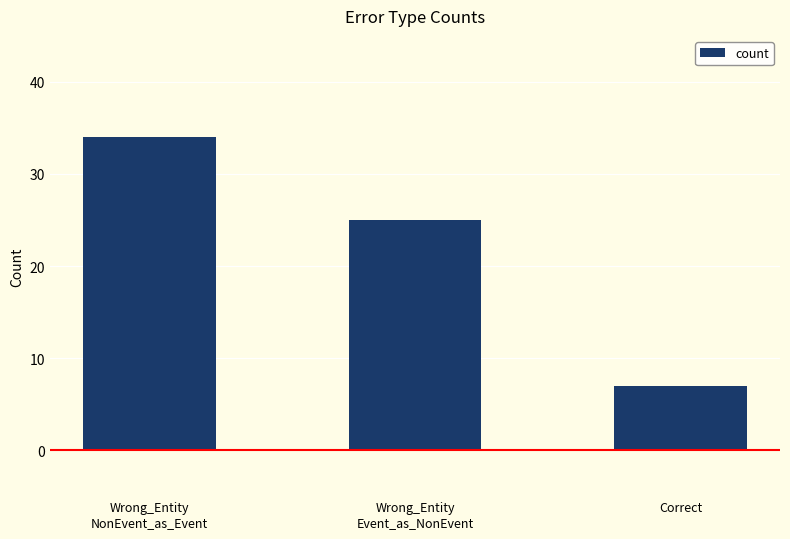

How many data points does each series have?

3